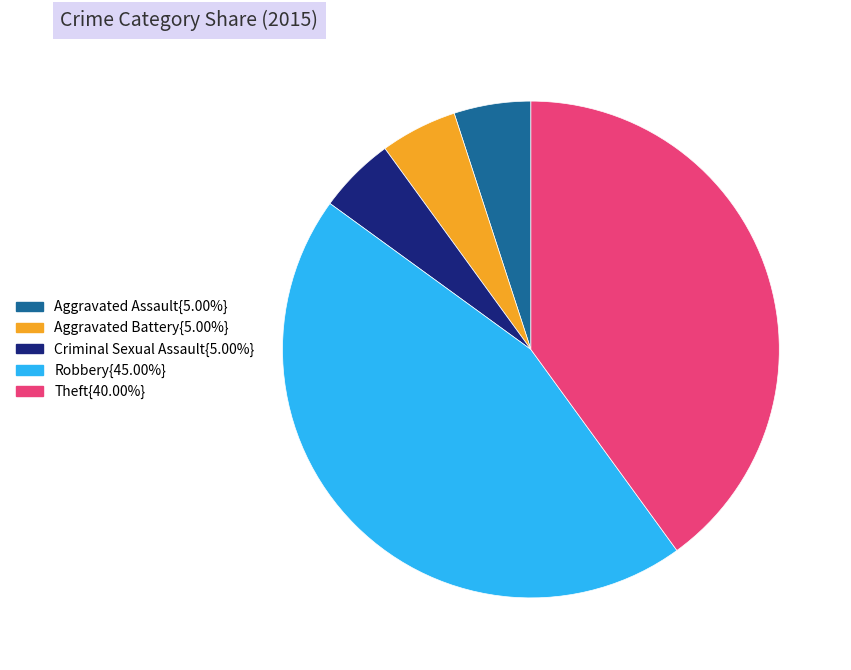

Is there a majority slice in this chart?

No